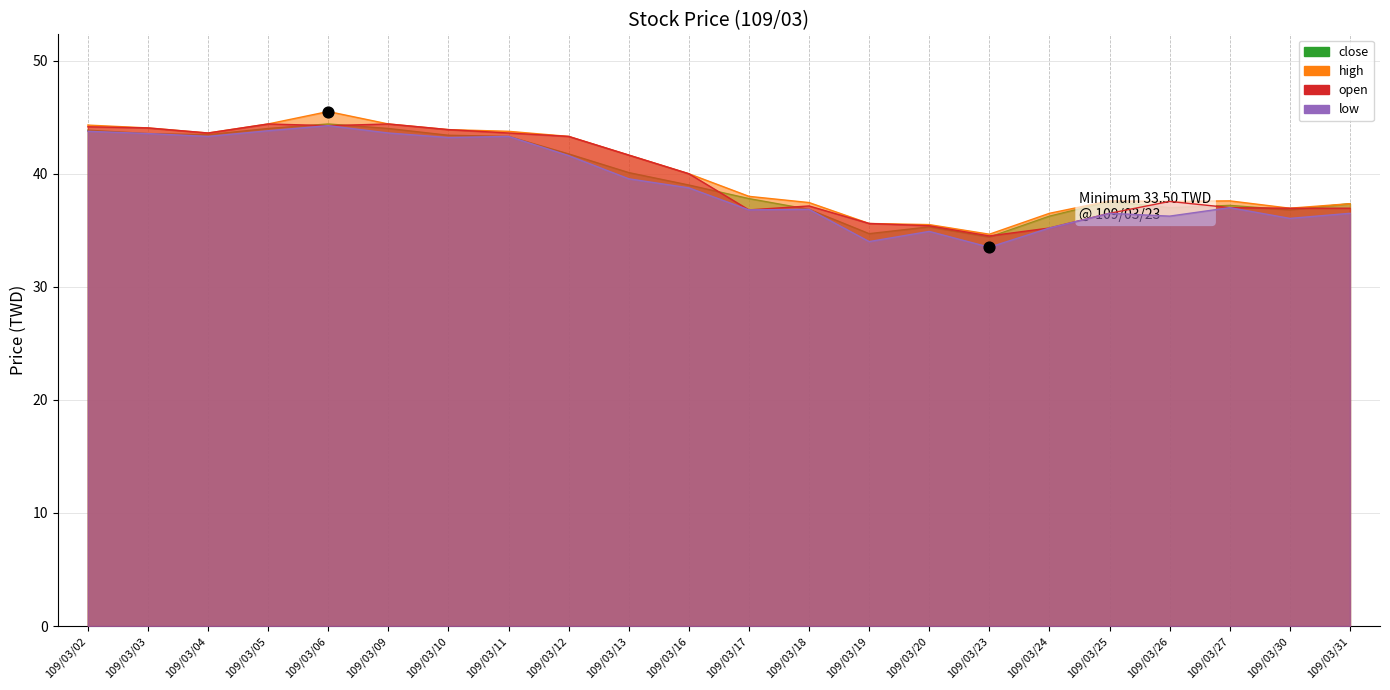

Which series reaches the maximum Y coordinate?

high